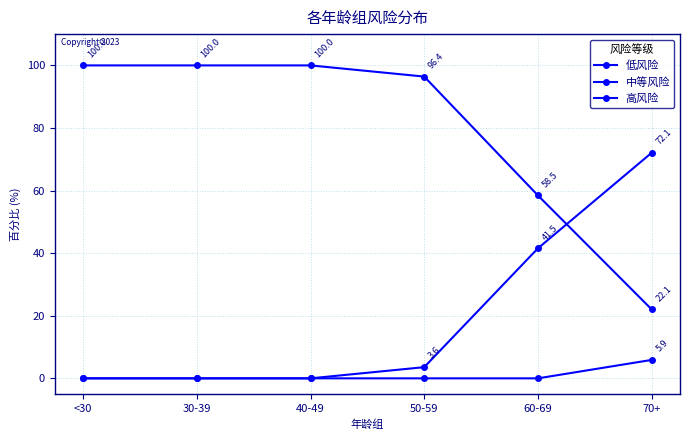

True or false: 中等风险 and 高风险 cross at least once.

False